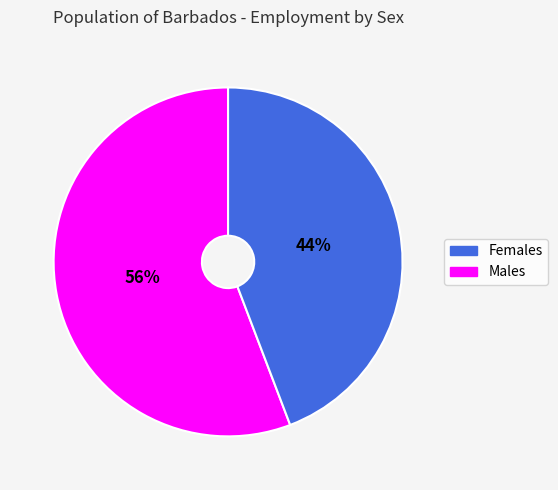

Is there any slice that represents more than half of the pie?

Yes